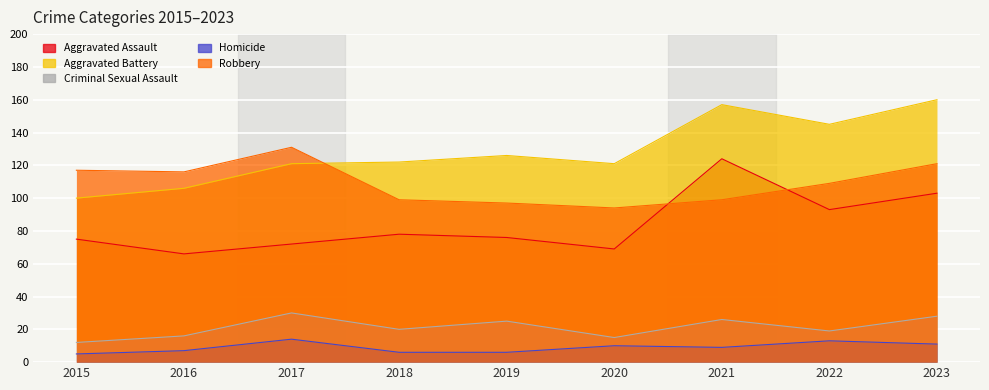

True or false: Criminal Sexual Assault has a value of 26 at 2021.

True